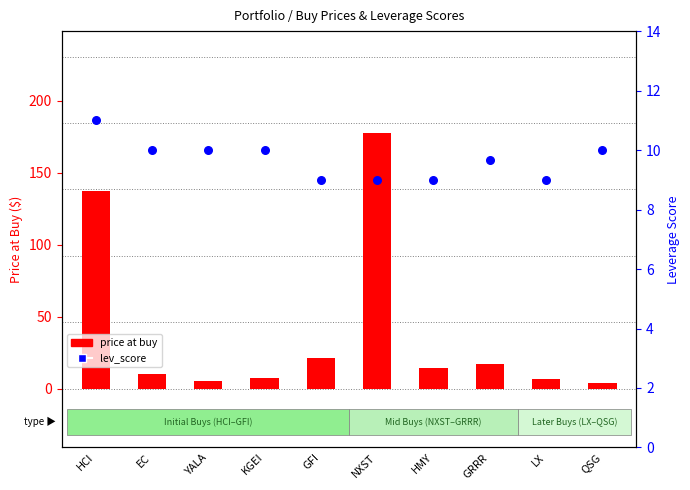

At how many categories does at least one series exceed 58?

2